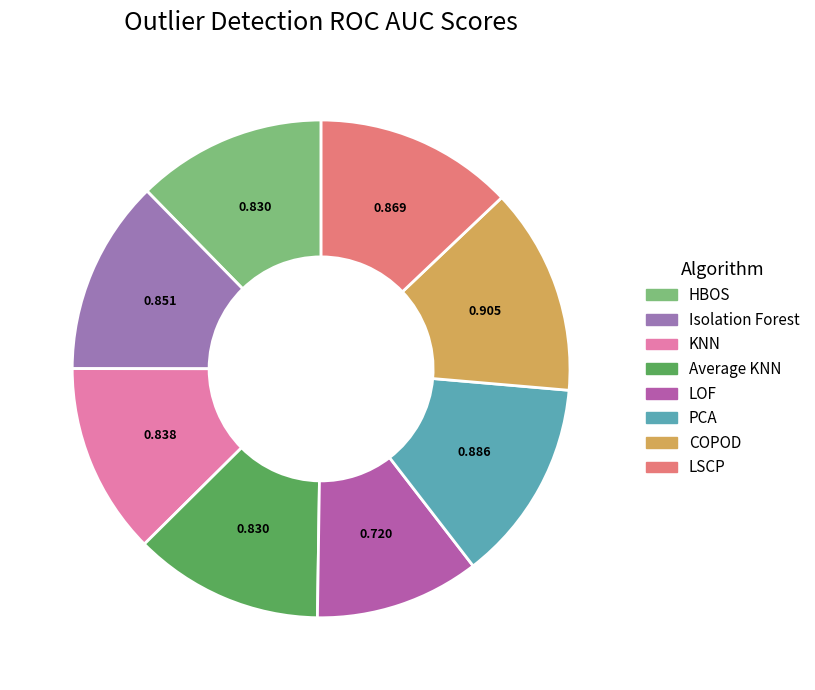

Does any single category account for the majority?

No